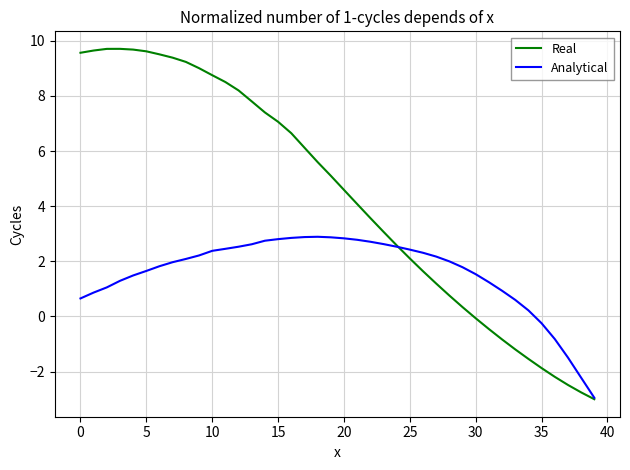

Is this an area chart (filled region under the line)?

No